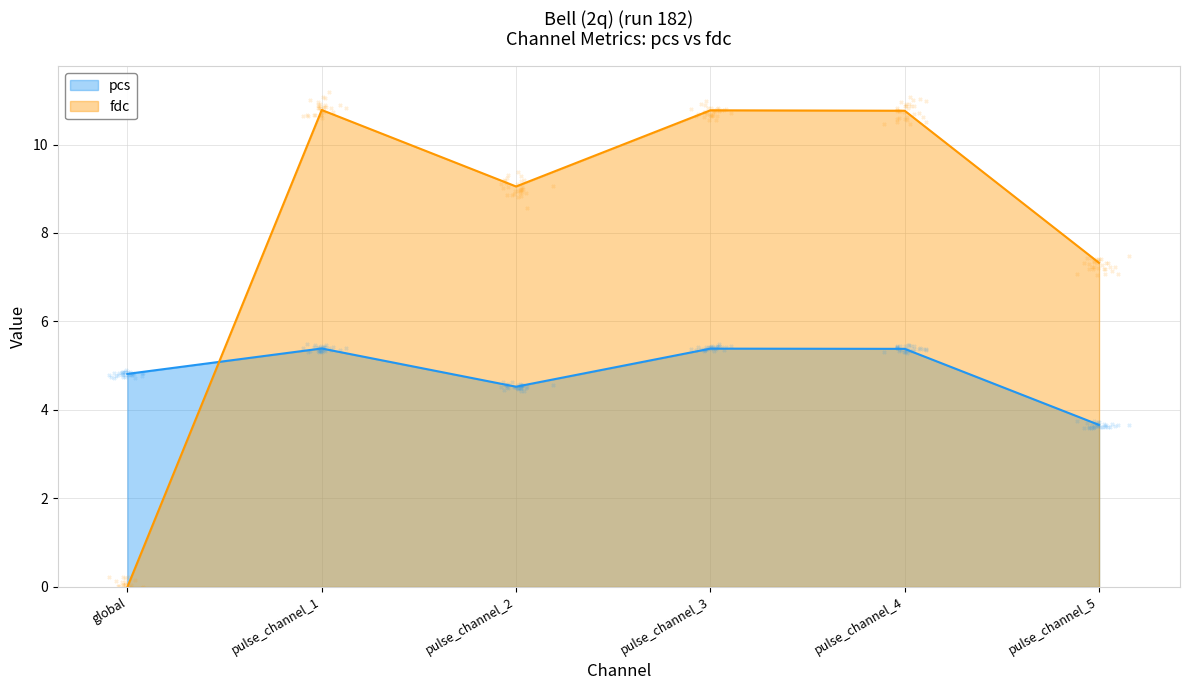

Which series contains the lowest Y value?

fdc